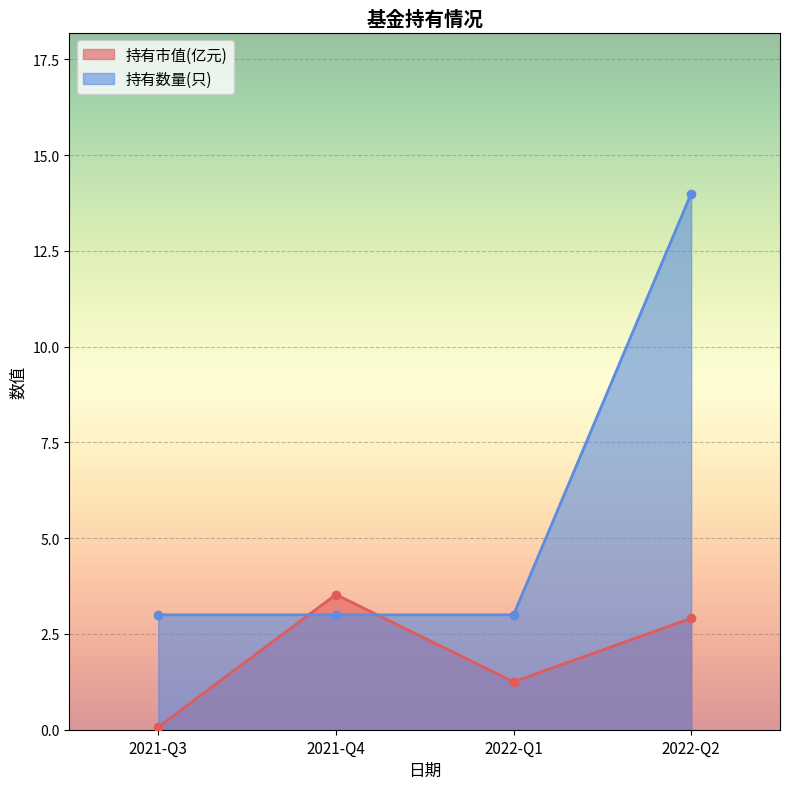

What is the total value across all series at 2022-Q2?

16.9